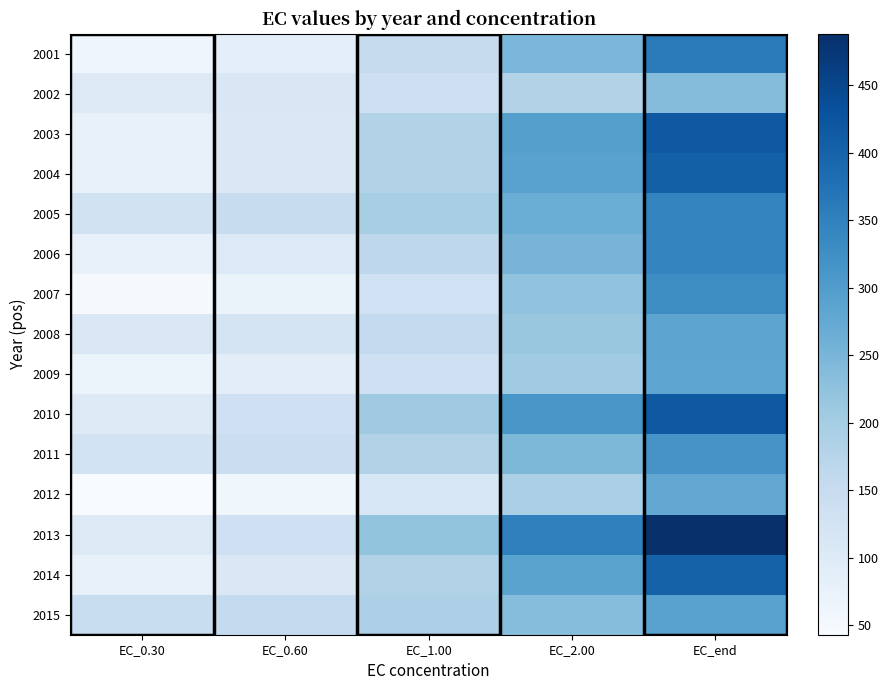

Reading left to right, transcribe all the data shown in this chart.

2001: EC_0.30=62.9	EC_0.60=87.9	EC_1.00=152.6	EC_2.00=249.6	EC_end=360.9
2002: EC_0.30=100.3	EC_0.60=110.8	EC_1.00=138.2	EC_2.00=182.0	EC_end=237.6
2003: EC_0.30=76.5	EC_0.60=107.2	EC_1.00=183.5	EC_2.00=294.7	EC_end=417.3
2004: EC_0.30=76.9	EC_0.60=107.0	EC_1.00=181.6	EC_2.00=289.0	EC_end=405.0
2005: EC_0.30=128.6	EC_0.60=147.7	EC_1.00=195.5	EC_2.00=265.8	EC_end=344.0
2006: EC_0.30=74.9	EC_0.60=103.7	EC_1.00=166.4	EC_2.00=252.4	EC_end=342.1
2007: EC_0.30=47.4	EC_0.60=71.4	EC_1.00=132.3	EC_2.00=223.4	EC_end=327.9
2008: EC_0.30=106.8	EC_0.60=120.5	EC_1.00=157.4	EC_2.00=214.7	EC_end=283.4
2009: EC_0.30=69.3	EC_0.60=89.4	EC_1.00=136.5	EC_2.00=204.9	EC_end=281.4
2010: EC_0.30=101.5	EC_0.60=133.5	EC_1.00=207.8	EC_2.00=310.9	EC_end=416.9
2011: EC_0.30=126.0	EC_0.60=141.7	EC_1.00=183.0	EC_2.00=244.9	EC_end=315.3
2012: EC_0.30=43.0	EC_0.60=58.8	EC_1.00=111.2	EC_2.00=191.1	EC_end=276.7
2013: EC_0.30=99.3	EC_0.60=134.4	EC_1.00=222.1	EC_2.00=349.3	EC_end=488.1
2014: EC_0.30=77.5	EC_0.60=107.6	EC_1.00=181.2	EC_2.00=287.2	EC_end=402.3
2015: EC_0.30=145.9	EC_0.60=157.7	EC_1.00=188.5	EC_2.00=235.2	EC_end=289.8